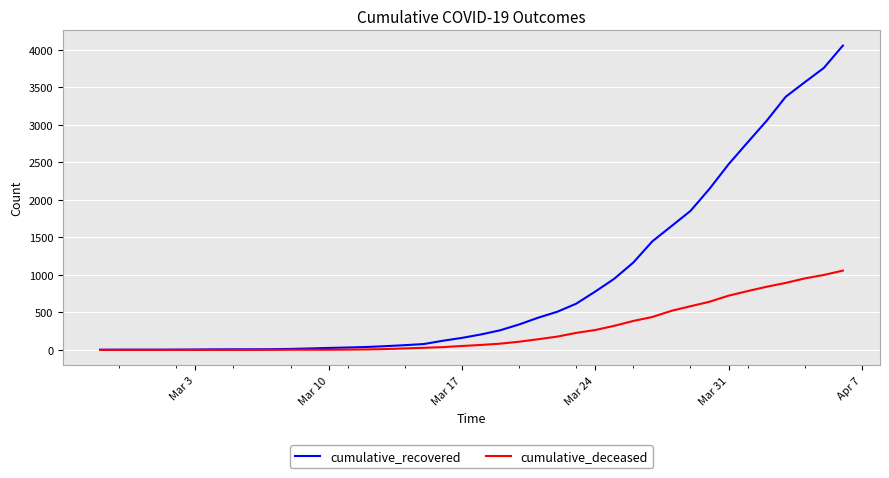

Which series has the largest range (max minus min)?

cumulative_recovered